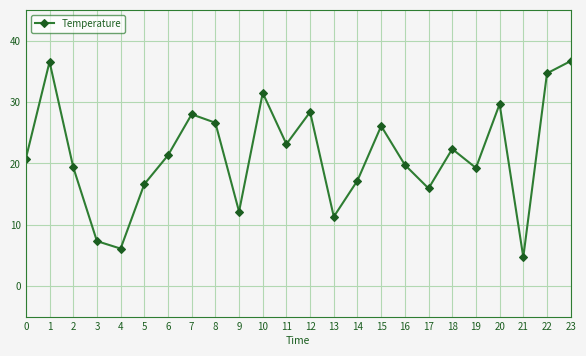

True or false: the data shows 12.2 at 9.

True